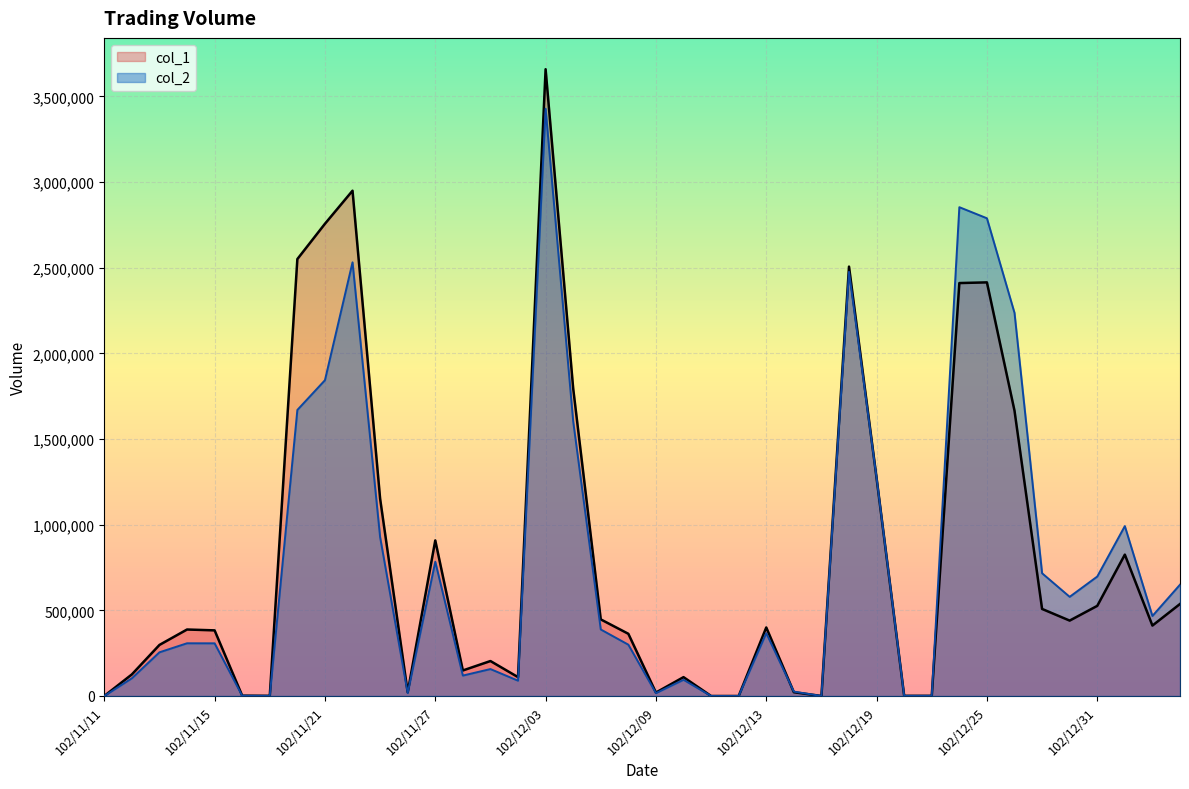

How many lines are shown in the chart?

2